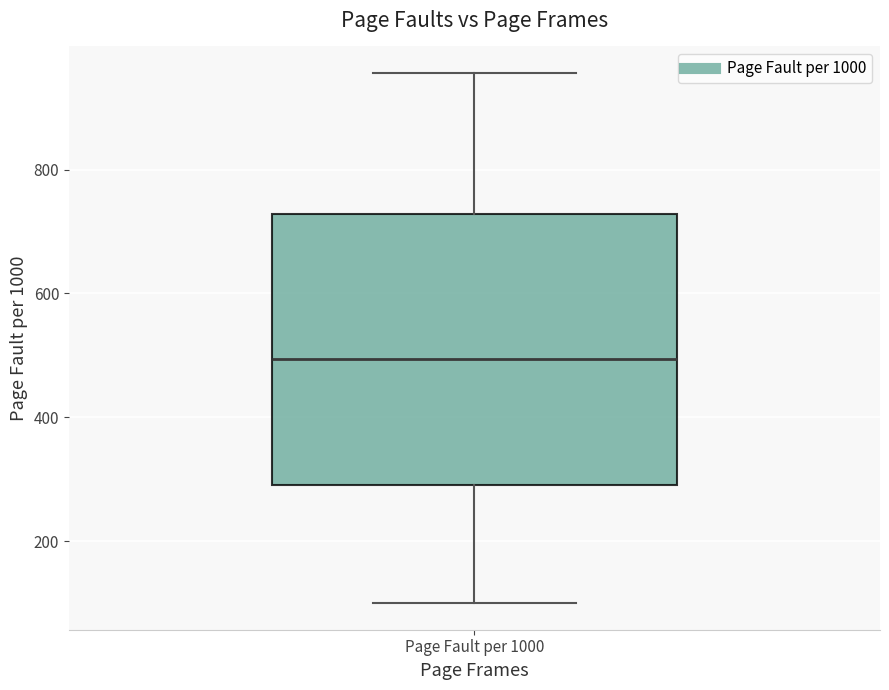

Where does the lower whisker of the box for Page Fault per 1000 end on the y-axis? The values are not printed on the chart, so give them approximately, as read against the axis.

100